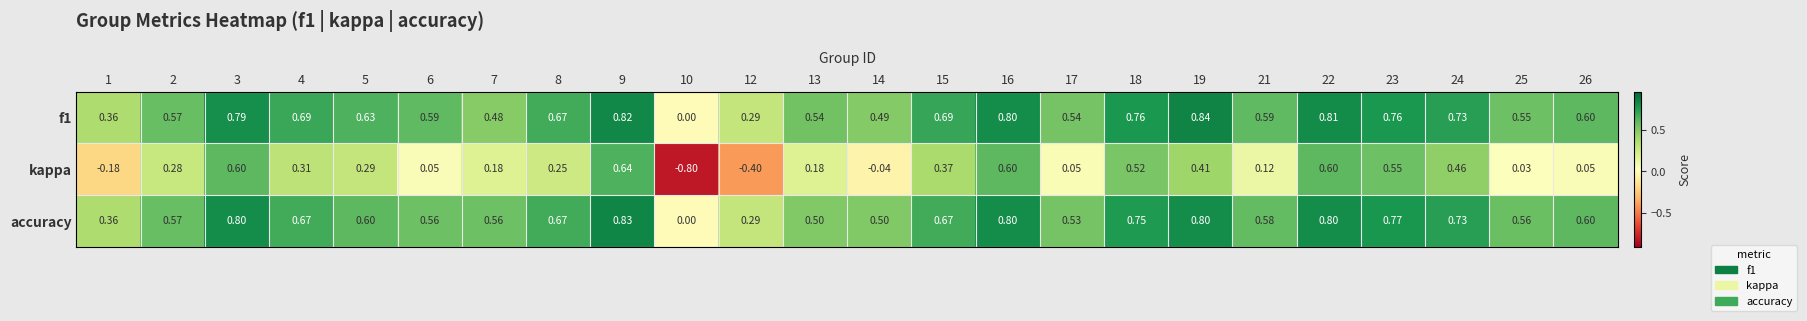

Which series has the largest range (max minus min)?

kappa